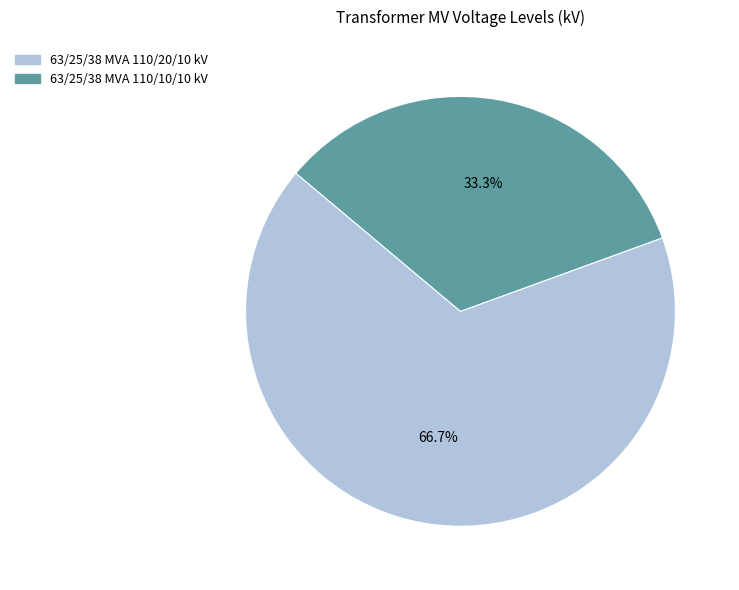

What percentage is the 63/25/38 MVA 110/10/10 kV slice, to the nearest percent?

33%